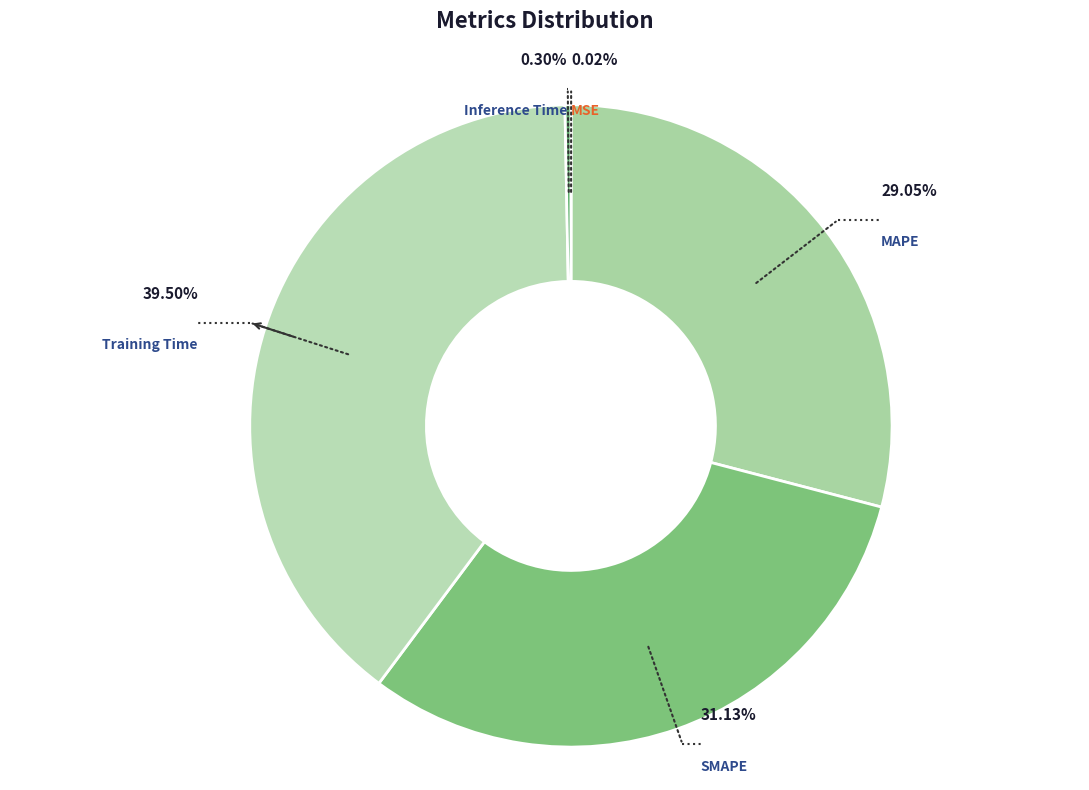

Is there any slice that represents more than half of the pie?

No